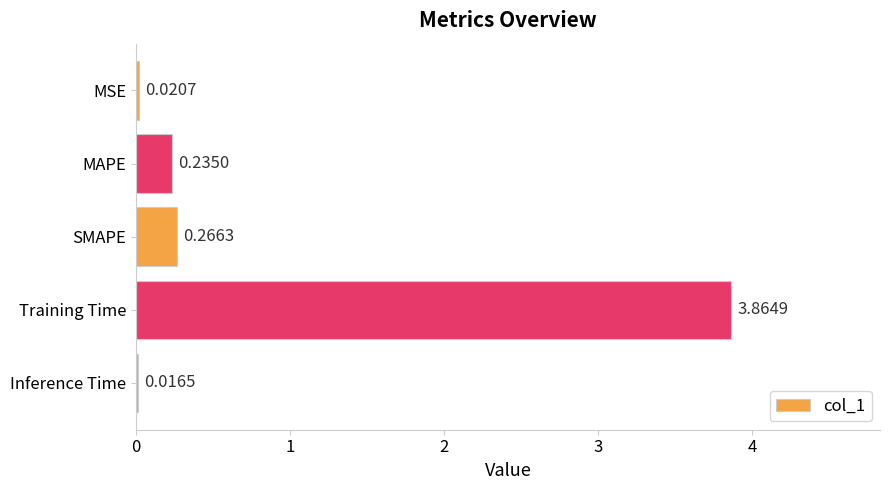

What is the difference between the values at SMAPE and Training Time?

3.6